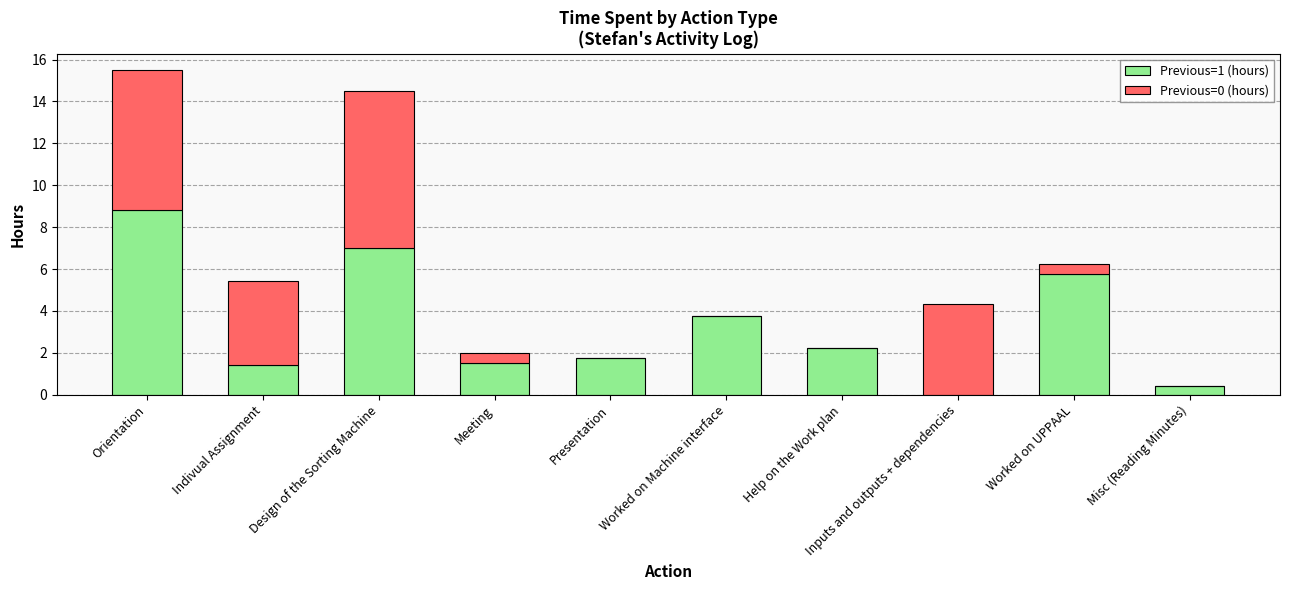

Where does the Previous=1 (hours) series first go above 2?

Orientation